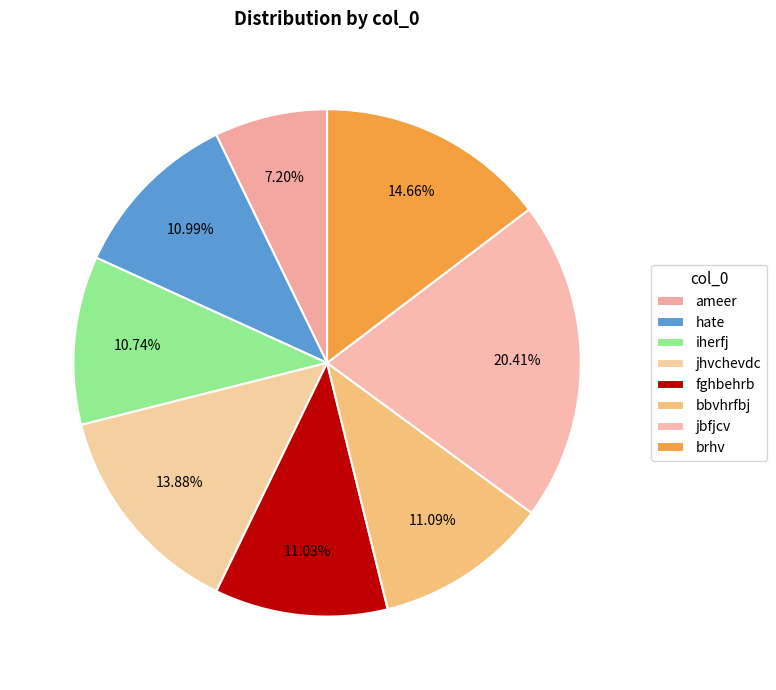

Is there any slice that represents more than half of the pie?

No